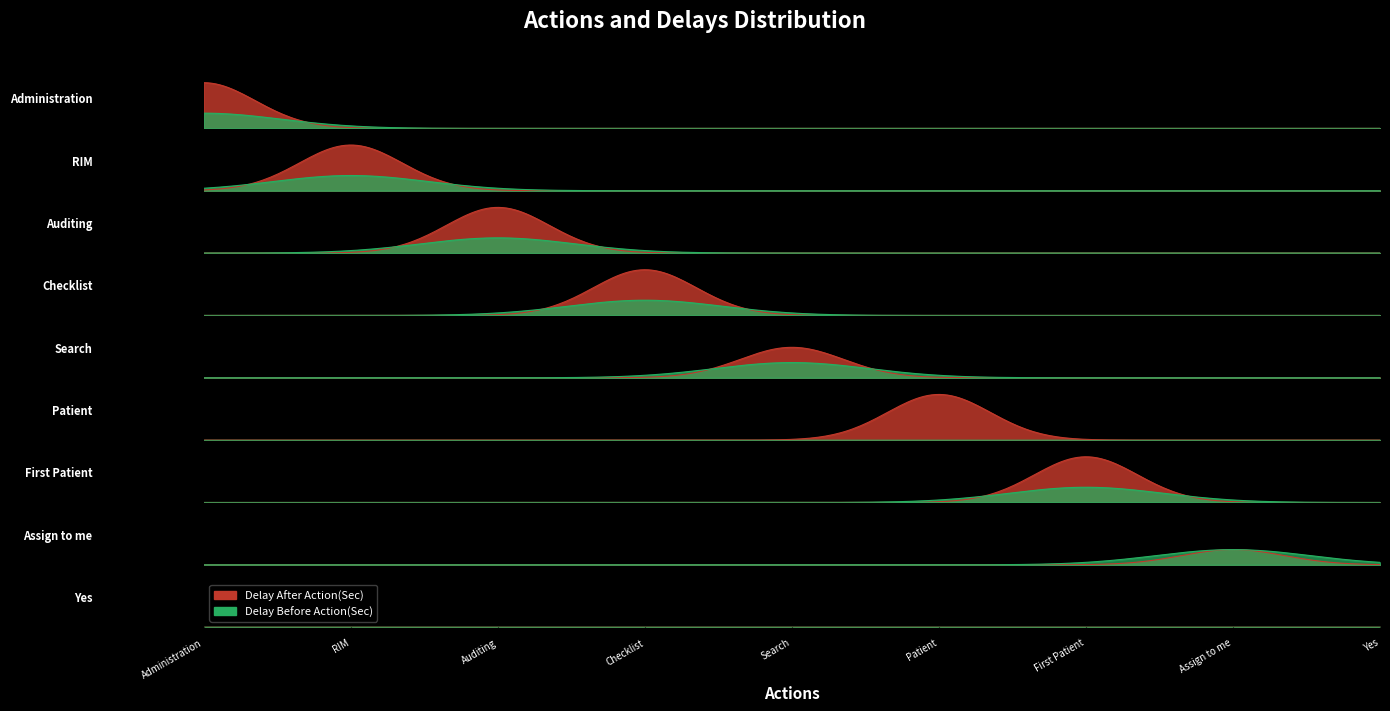

The value of Delay Before Action(Sec) at Administration is 1. True or false?

True